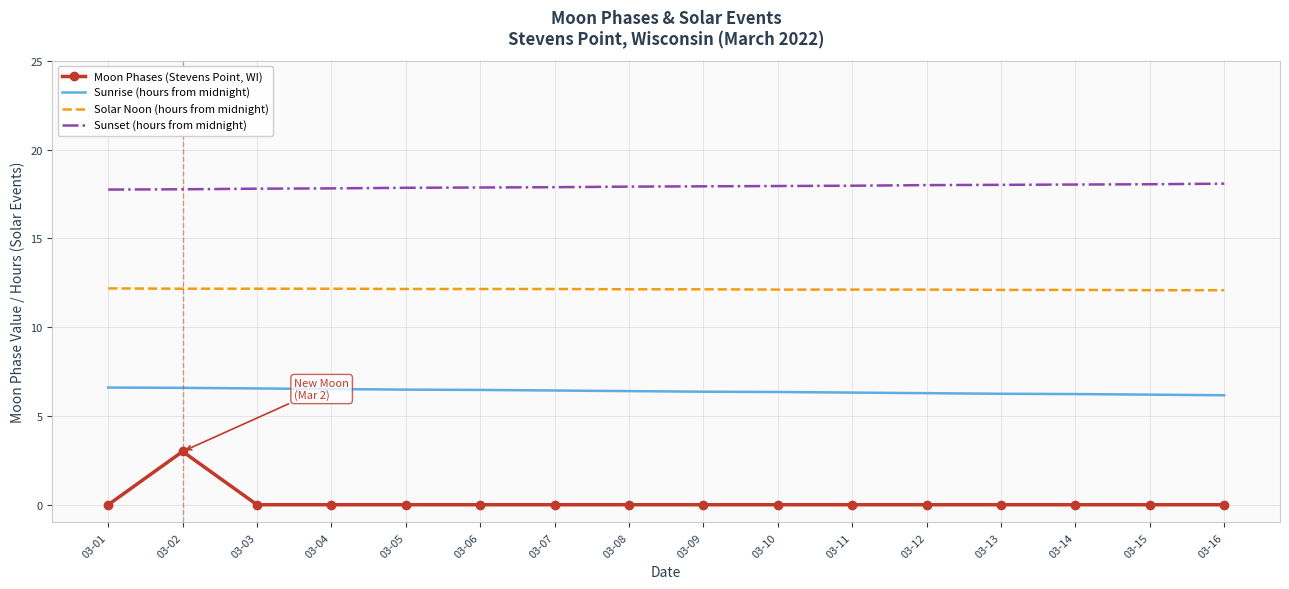

True or false: Sunset (hours from midnight) and Solar Noon (hours from midnight) intersect in this chart.

False